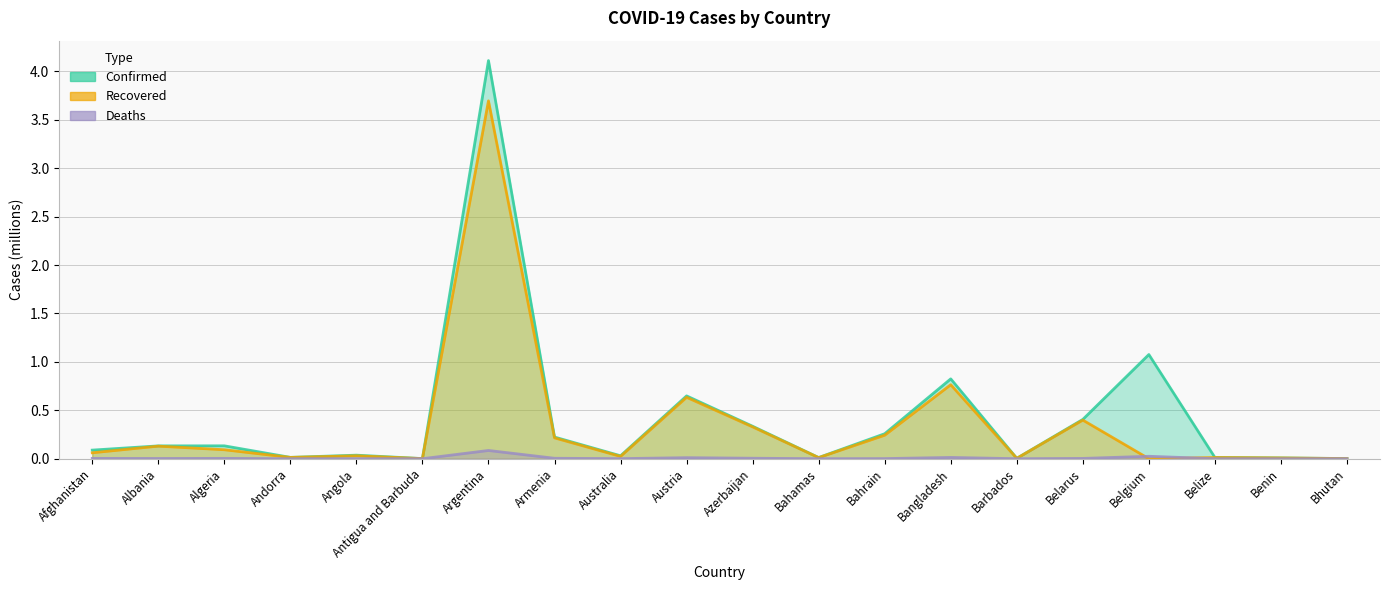

At which category does Deaths reach its first local valley?

Albania